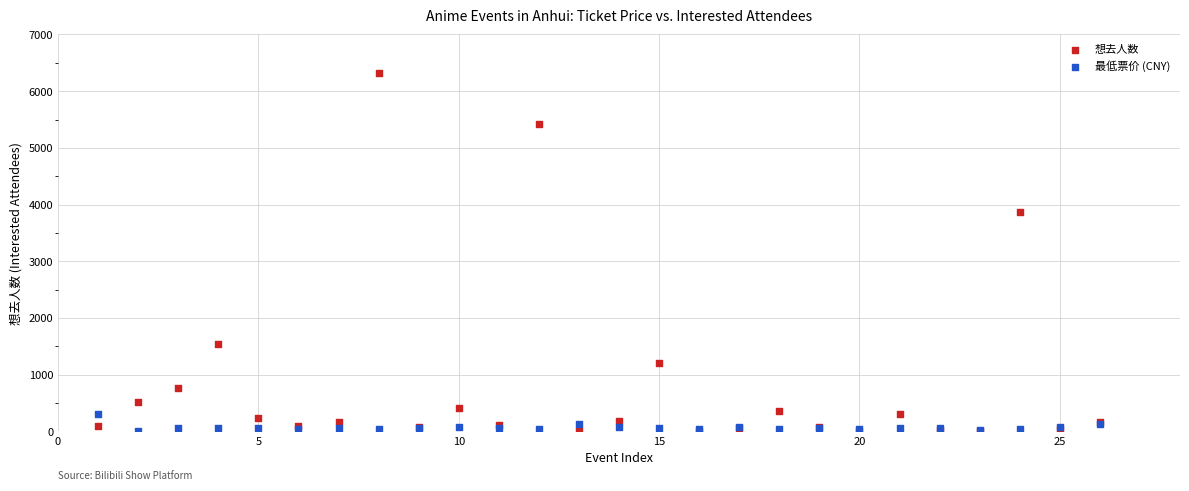

In the 想去人数 series, what Y value is closest to 3164?

3876.0